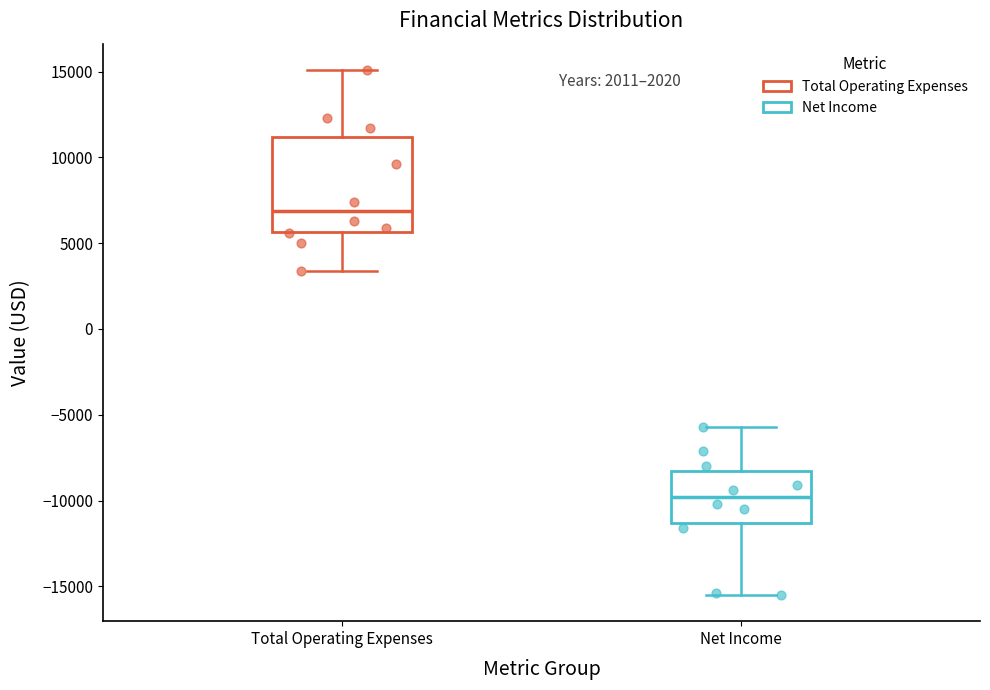

Comparing the boxes themselves (not the whiskers), which one is the tallest?

Total Operating Expenses